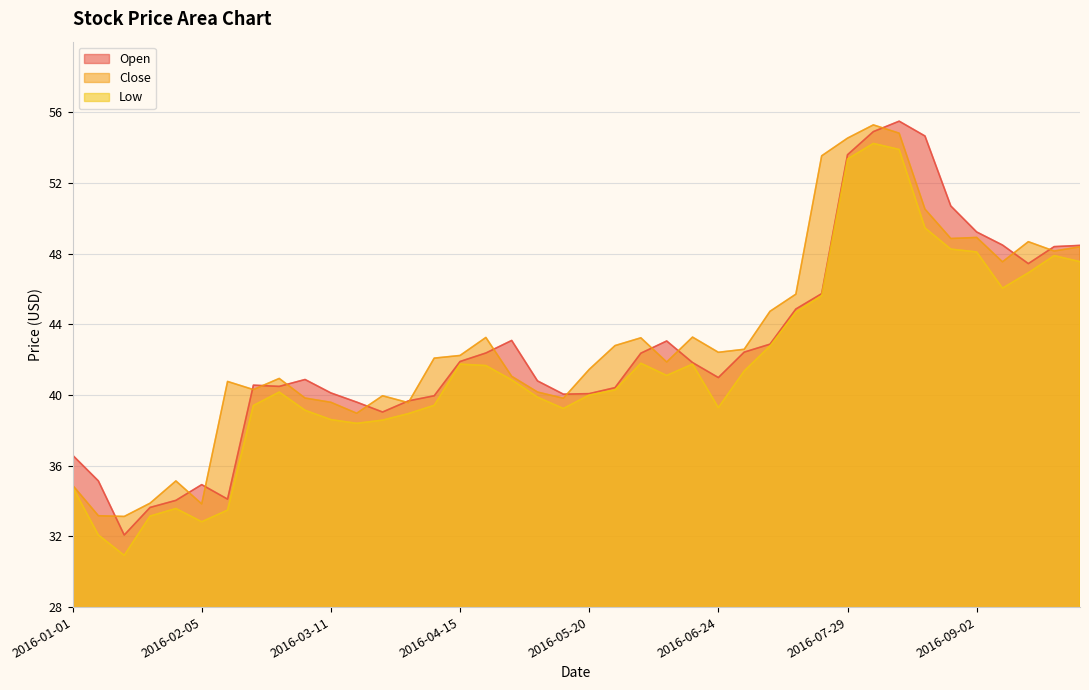

Between 2016-02-12 and 2016-08-26, which is larger?

2016-08-26